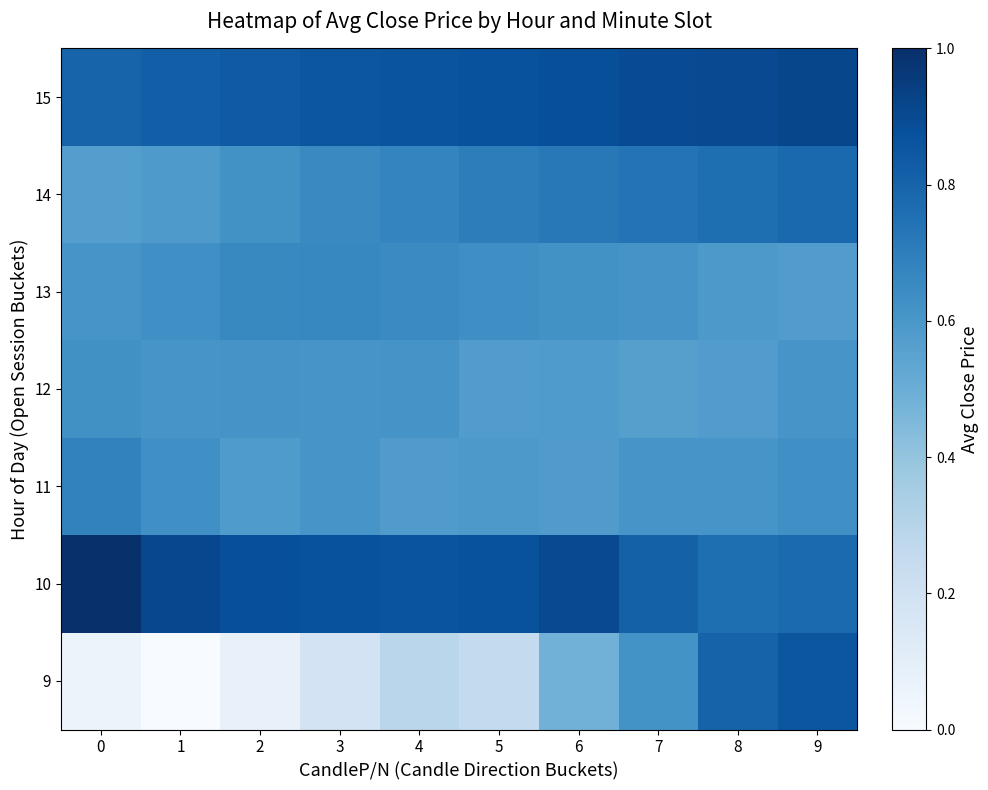

Which series changed the most between 4 and 8?

9